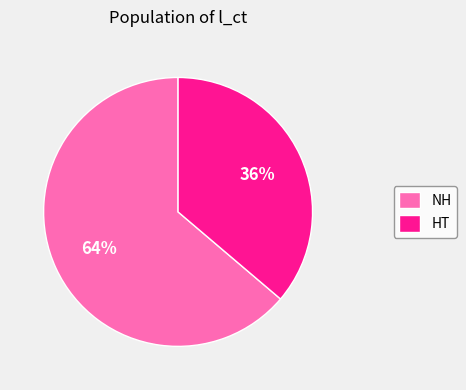

Rank the categories by value from lowest to highest.

HT, NH